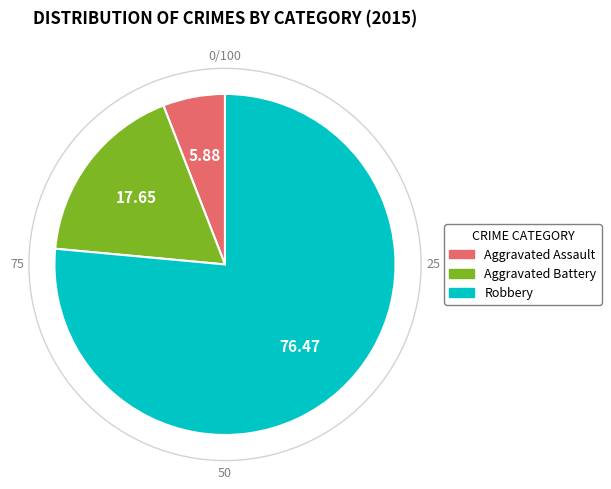

Which has a higher value, Aggravated Battery or Aggravated Assault?

Aggravated Battery